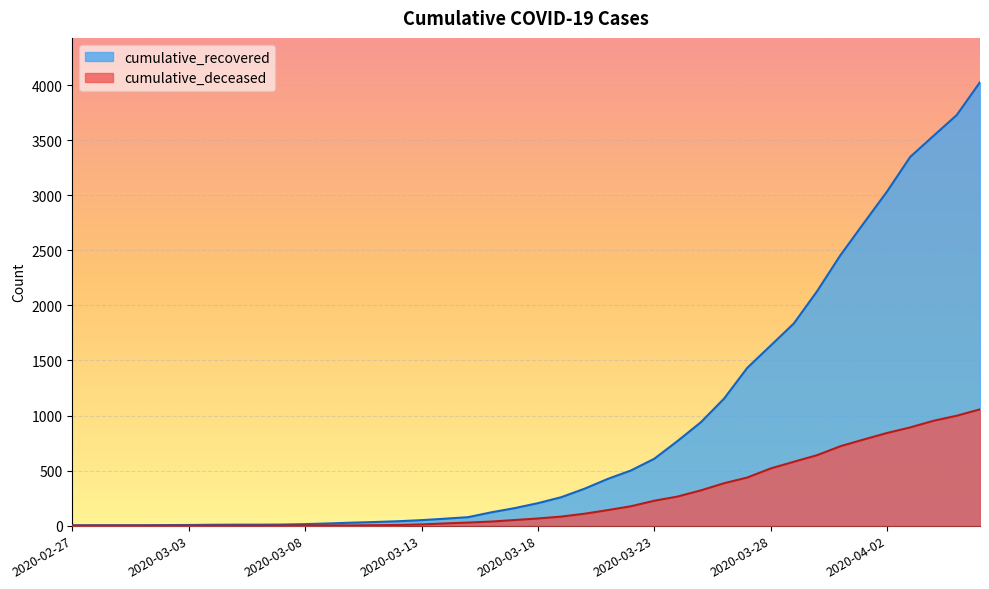

At which category is the sum across all series the highest?

2020-04-06